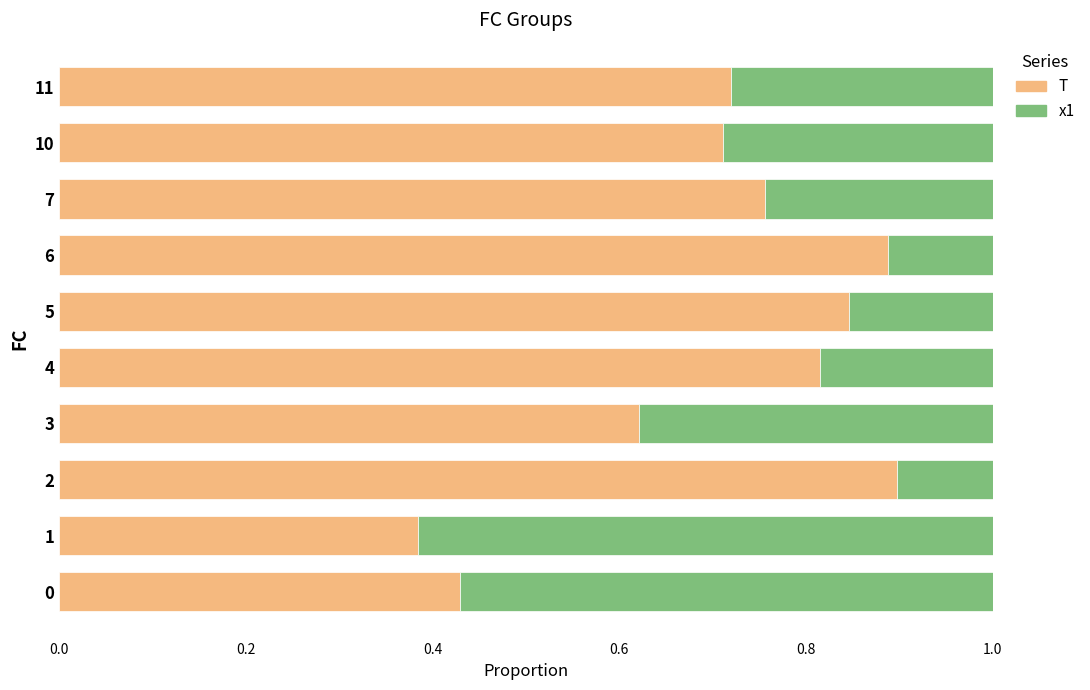

What is the total value across all series at 5?

1.0